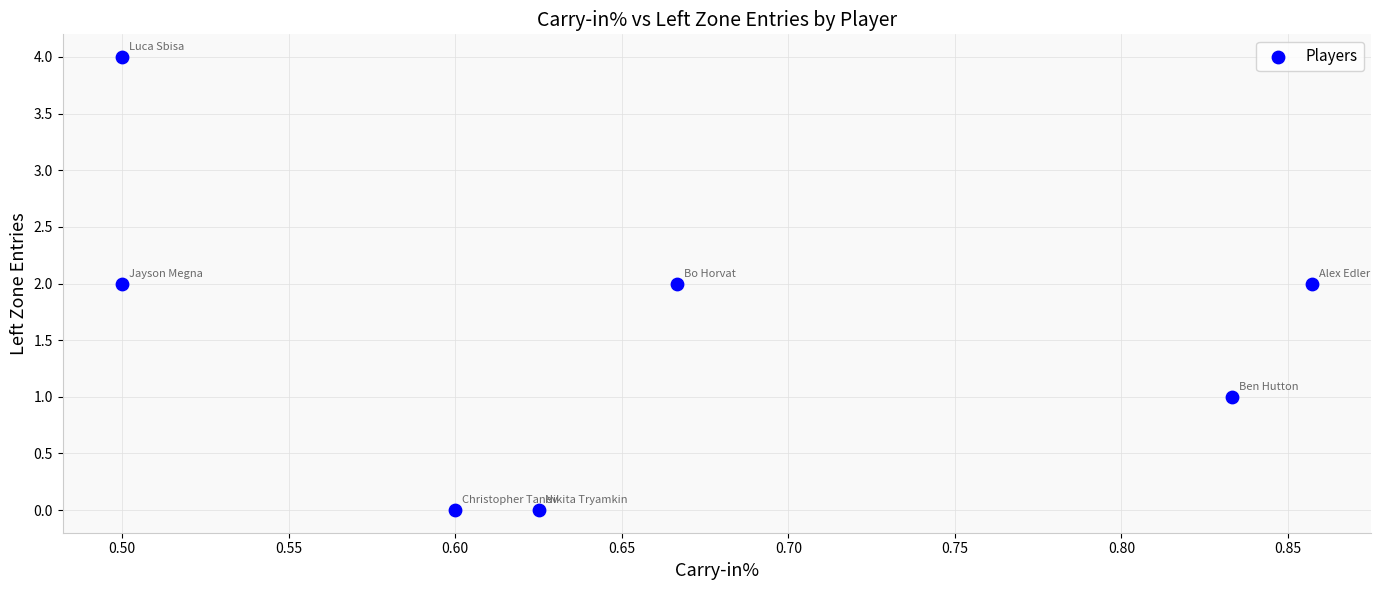

What is the range of Y values (max minus min)?

4